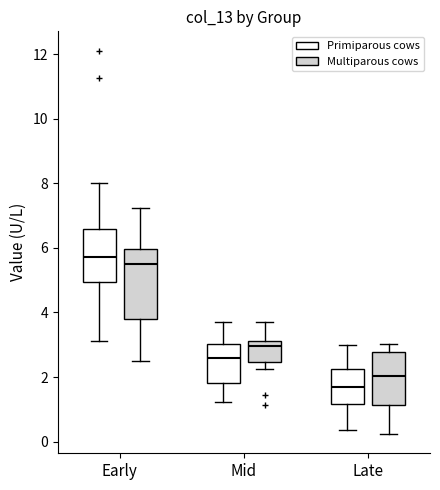

Reading left to right, read every box against the y-axis: the position of its median line, the range the box covers, and the ends of its whiskers. The values are not printed on the chart, so give them approximately, as read against the axis.

Early (Primiparous cows): median 5.8, box 5.0 to 6.6, whiskers 3.2 to 8.0
Early (Multiparous cows): median 5.6, box 3.8 to 6.0, whiskers 2.6 to 7.2
Mid (Primiparous cows): median 2.6, box 1.8 to 3.0, whiskers 1.2 to 3.8
Mid (Multiparous cows): median 3.0, box 2.4 to 3.2, whiskers 2.2 to 3.8
Late (Primiparous cows): median 1.6, box 1.2 to 2.2, whiskers 0.4 to 3.0
Late (Multiparous cows): median 2.0, box 1.2 to 2.8, whiskers 0.2 to 3.0